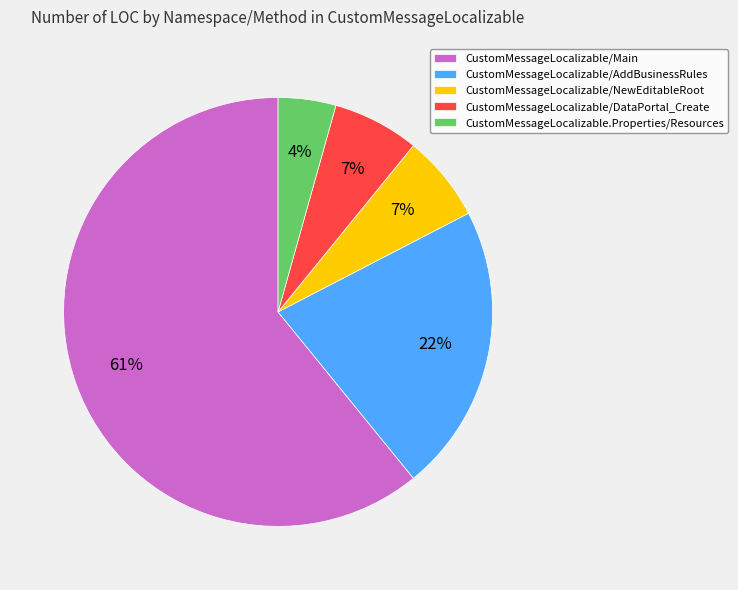

Combined, do CustomMessageLocalizable.Properties/Resources and CustomMessageLocalizable/AddBusinessRules account for over 50%?

No